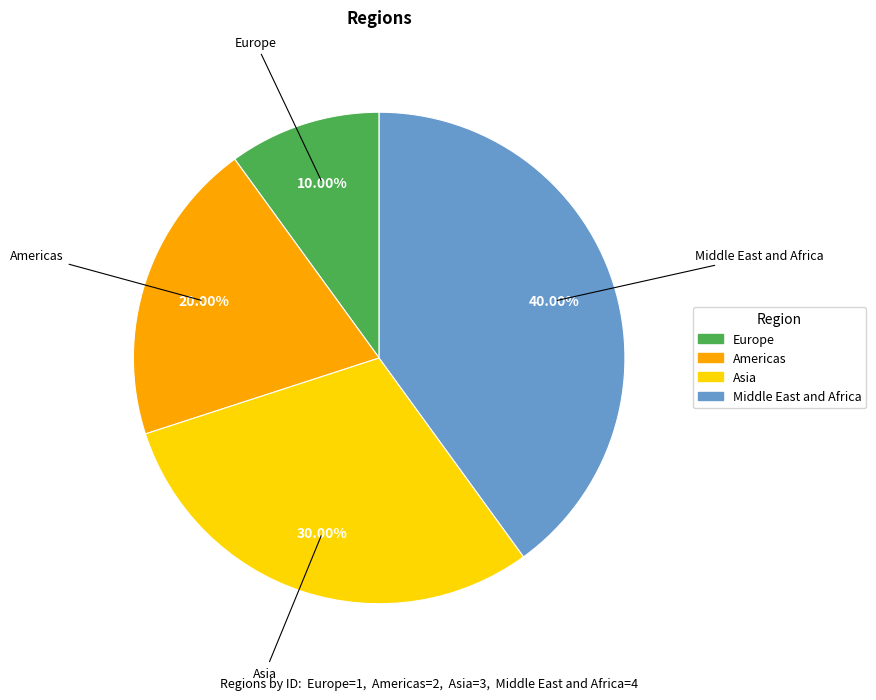

How many segments does this pie chart have?

4